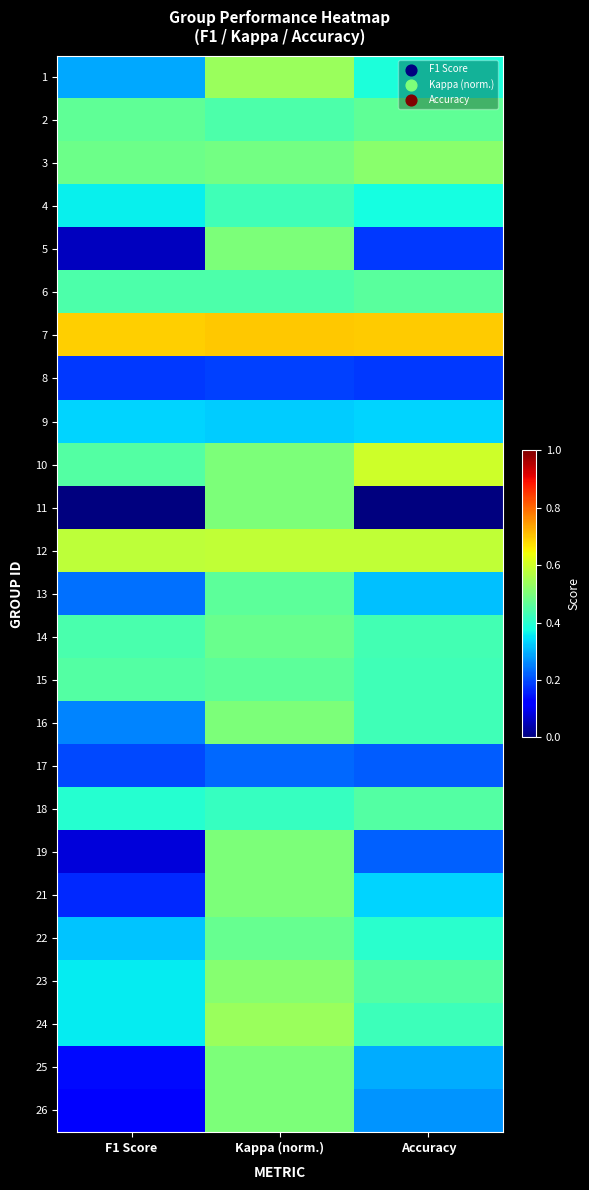

What is the total value across all series at Accuracy?

9.4